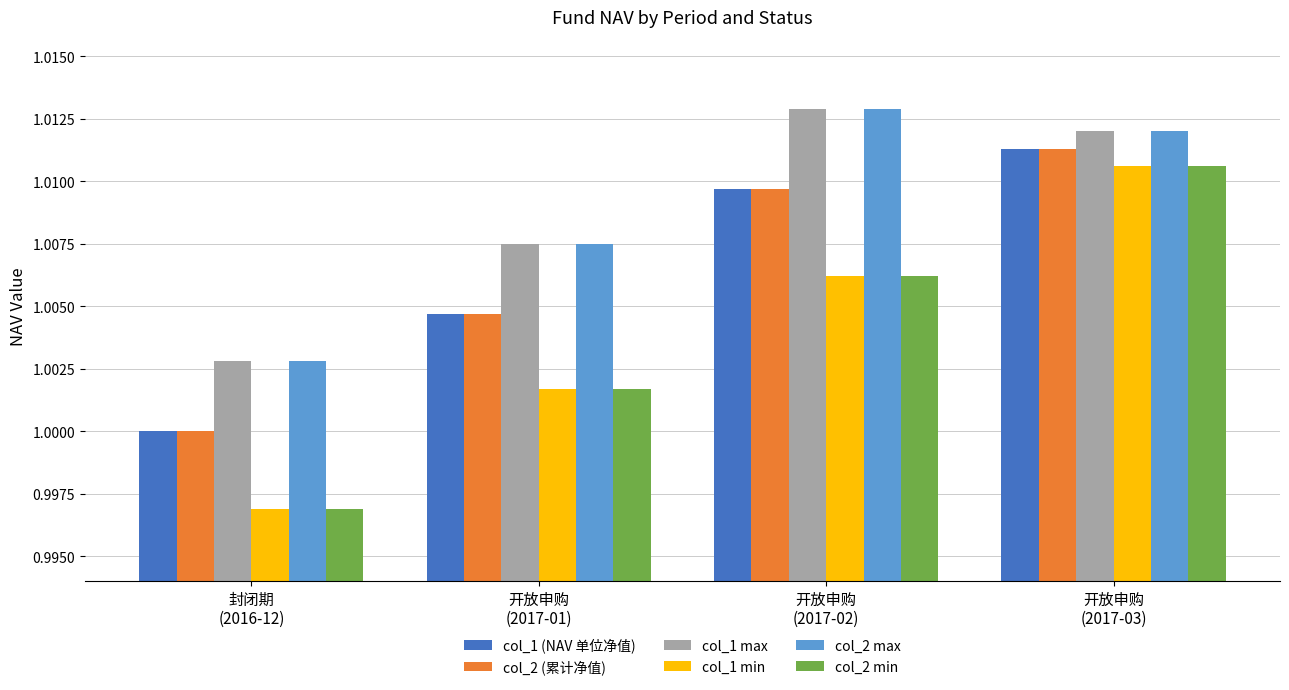

What is the label of the 4th bar from the right?

封闭期
(2016-12)